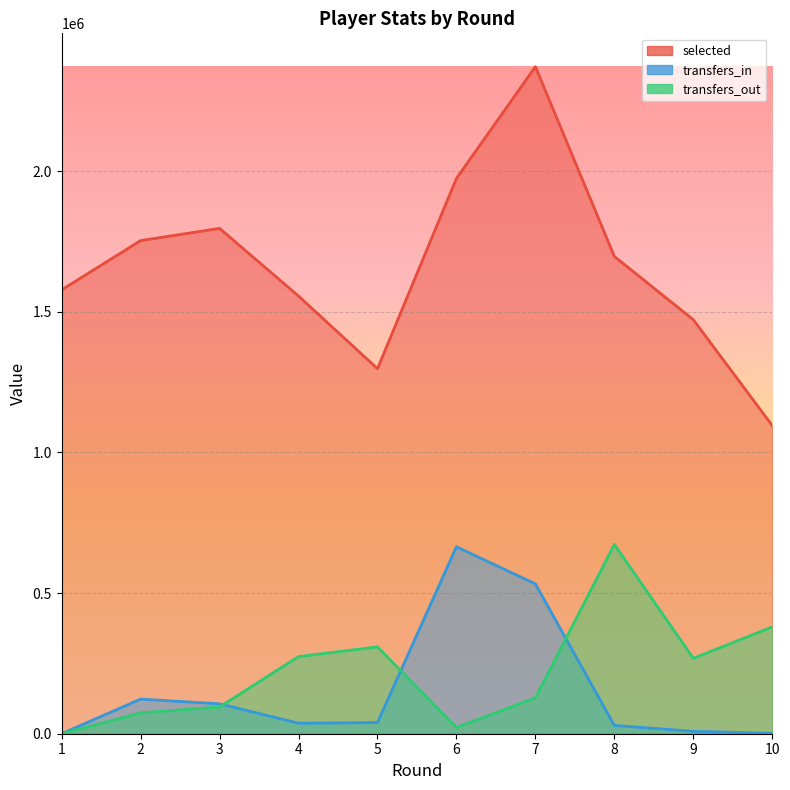

At which category is the sum across all series the highest?

7